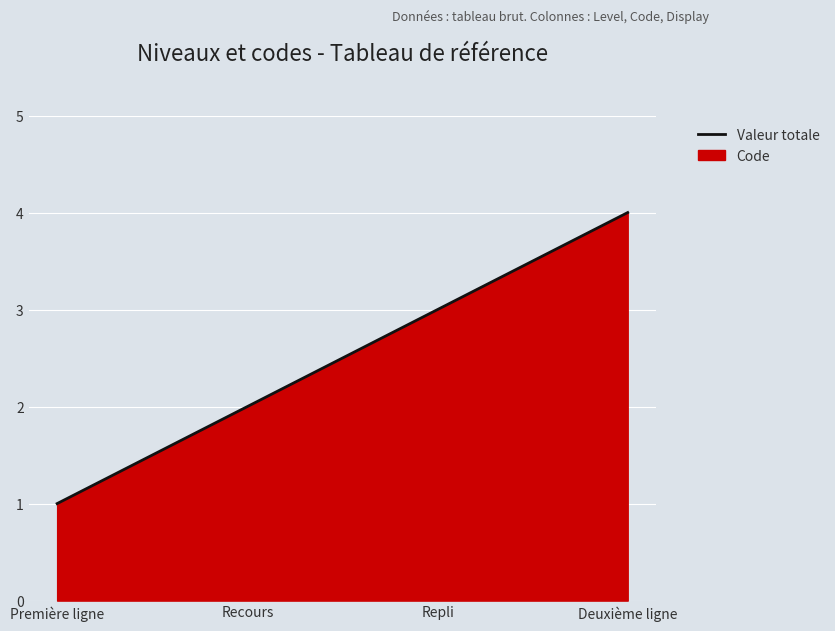

How many lines are shown in the chart?

1